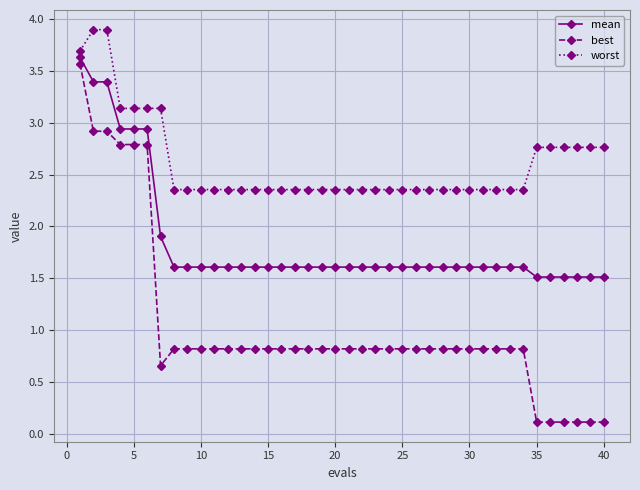

List the series in order of their overall mean, highest first.

worst, mean, best